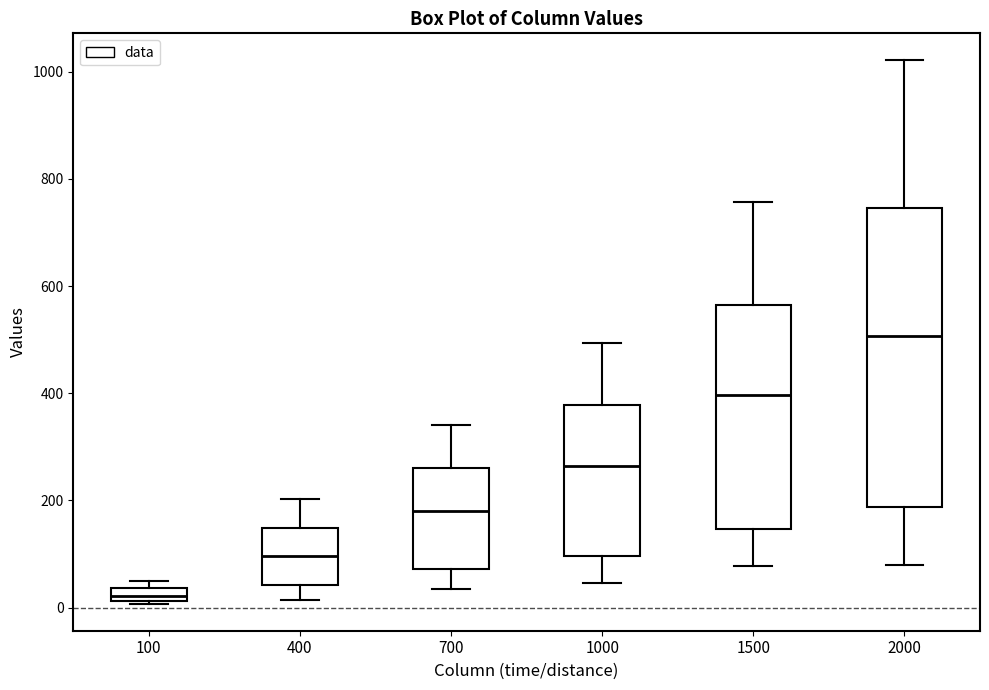

Where is the lower edge of the box at x = 1000 on the y-axis? The values are not printed on the chart, so give them approximately, as read against the axis.

100